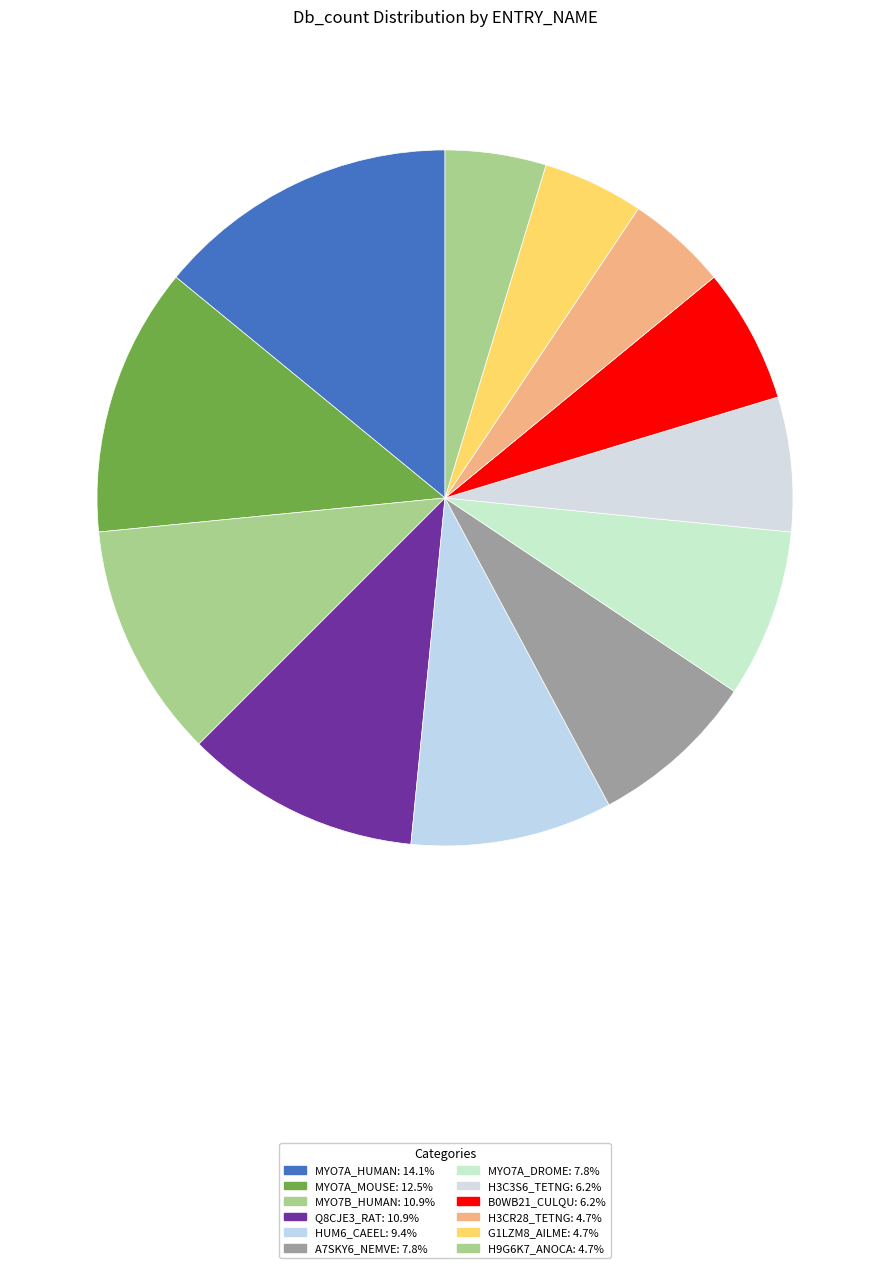

What percentage do H3CR28_TETNG and Q8CJE3_RAT together represent?

15.6%